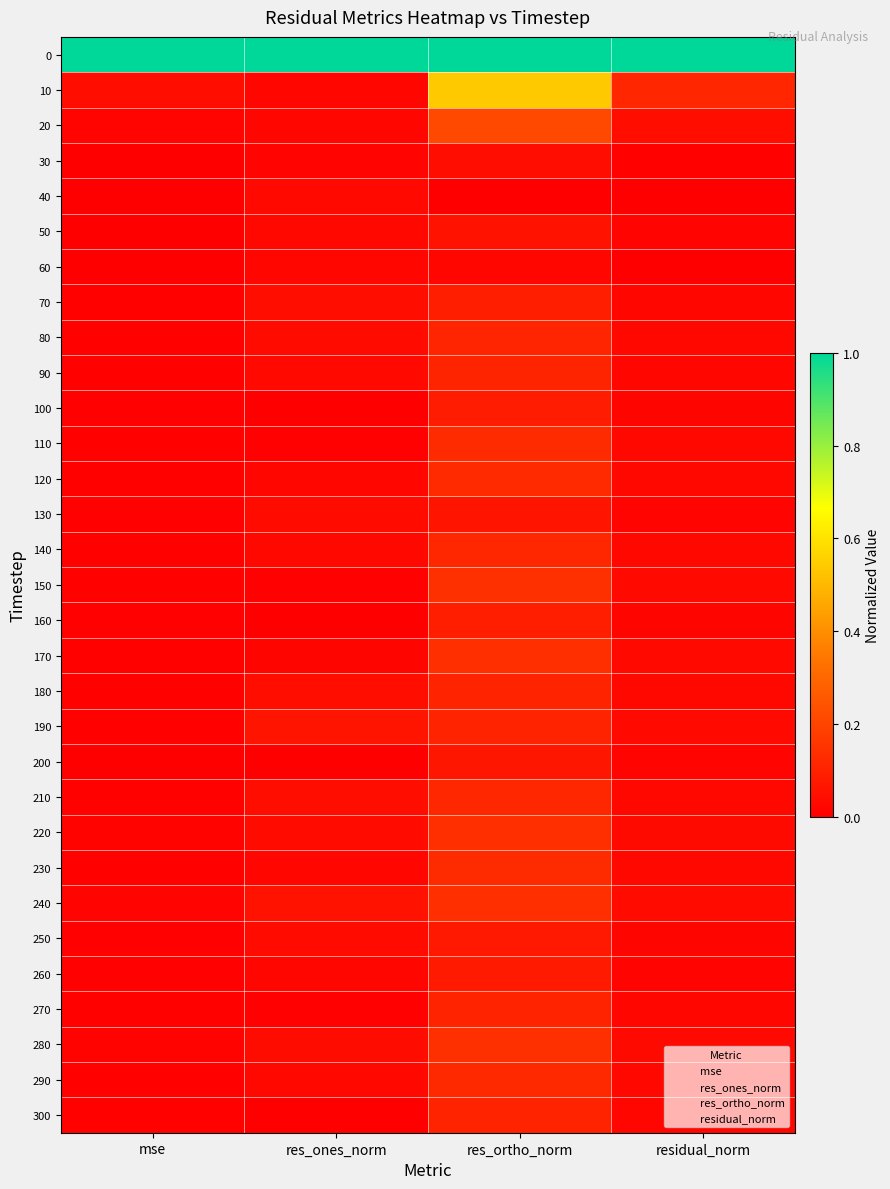

Which category has the highest value across all series?

mse